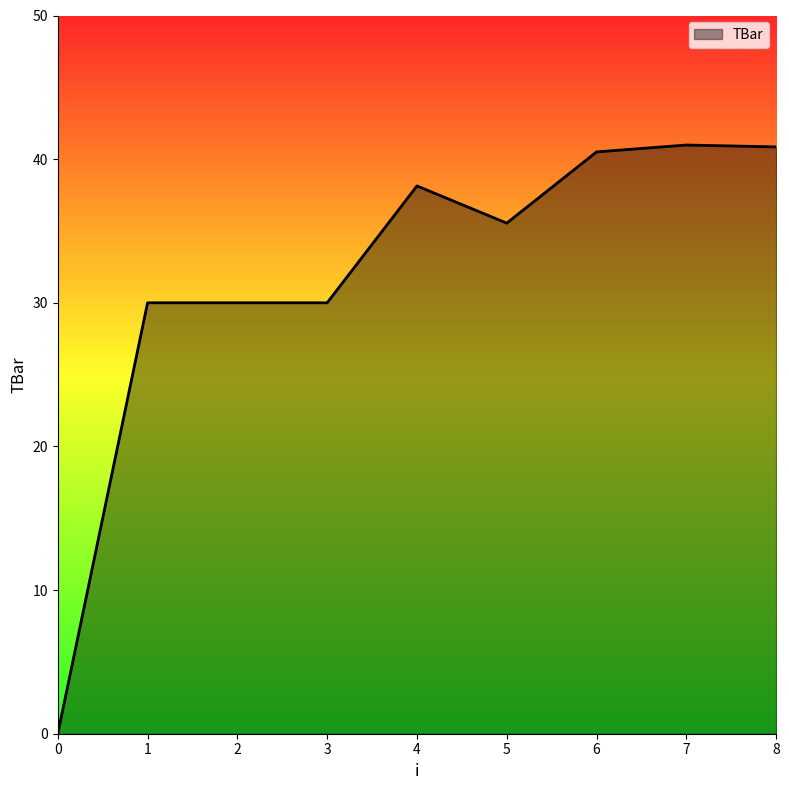

Does the chart display data point markers on the line(s)?

No